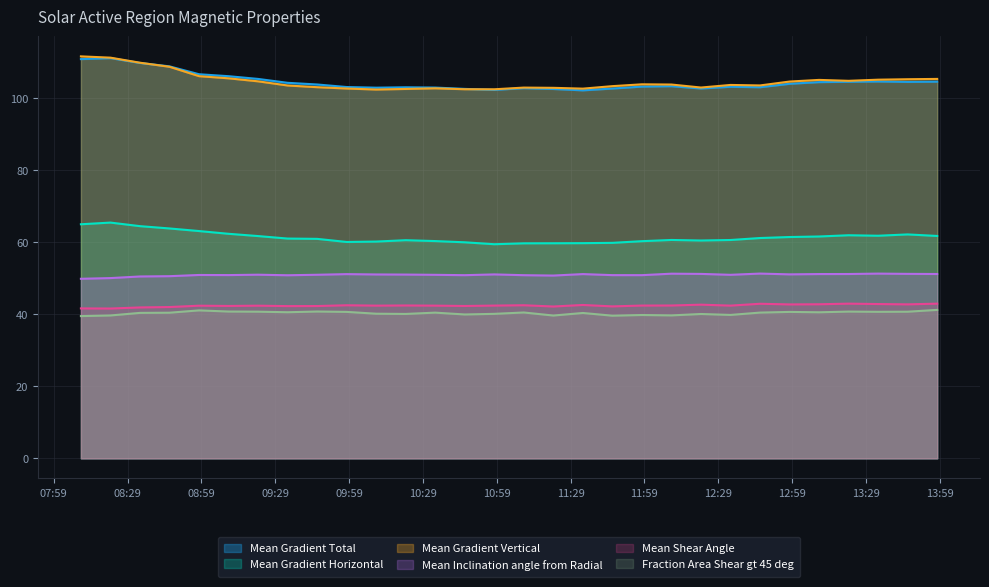

What is the sum of all Mean Shear Angle values?

1272.6